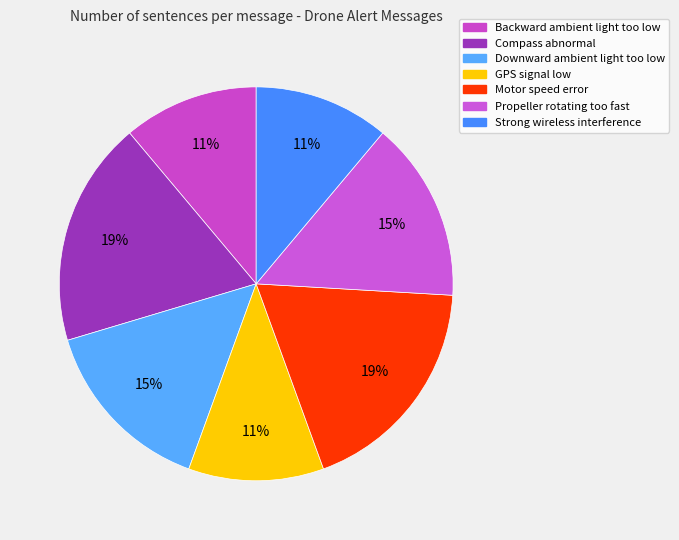

True or false: Propeller rotating too fast accounts for 6% of the total.

False